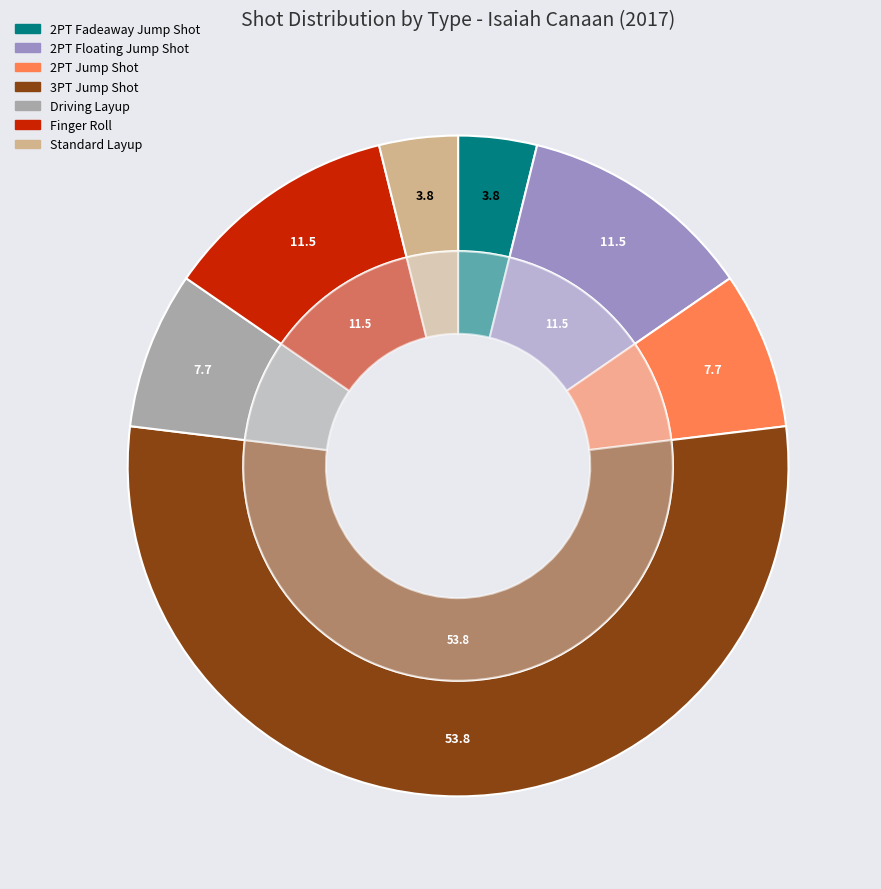

To the nearest percent, what is the average slice percentage?

14%